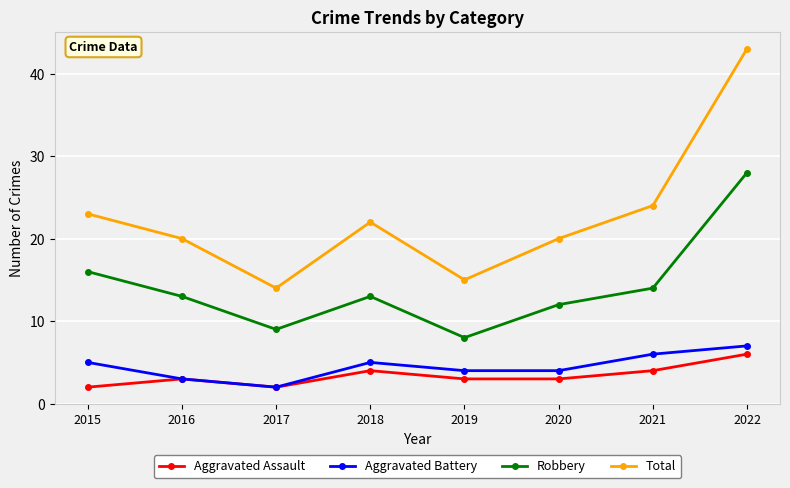

Which series has the largest total across all categories?

Total